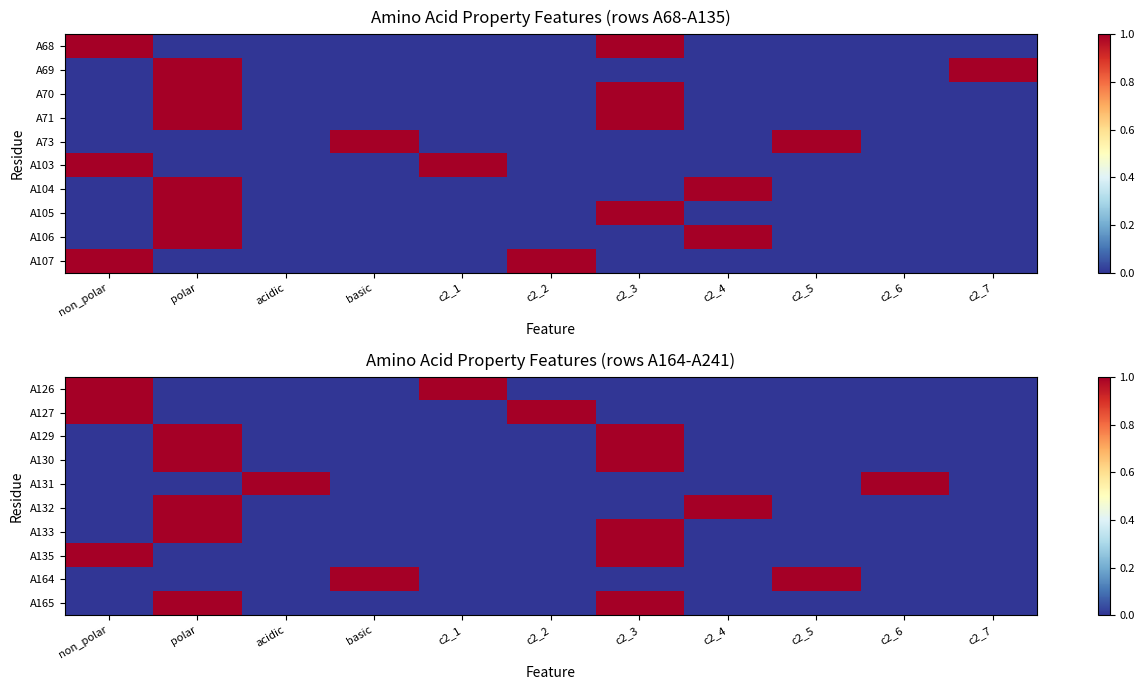

Is the value of A127 at acidic greater than the value of A129 at acidic?

No